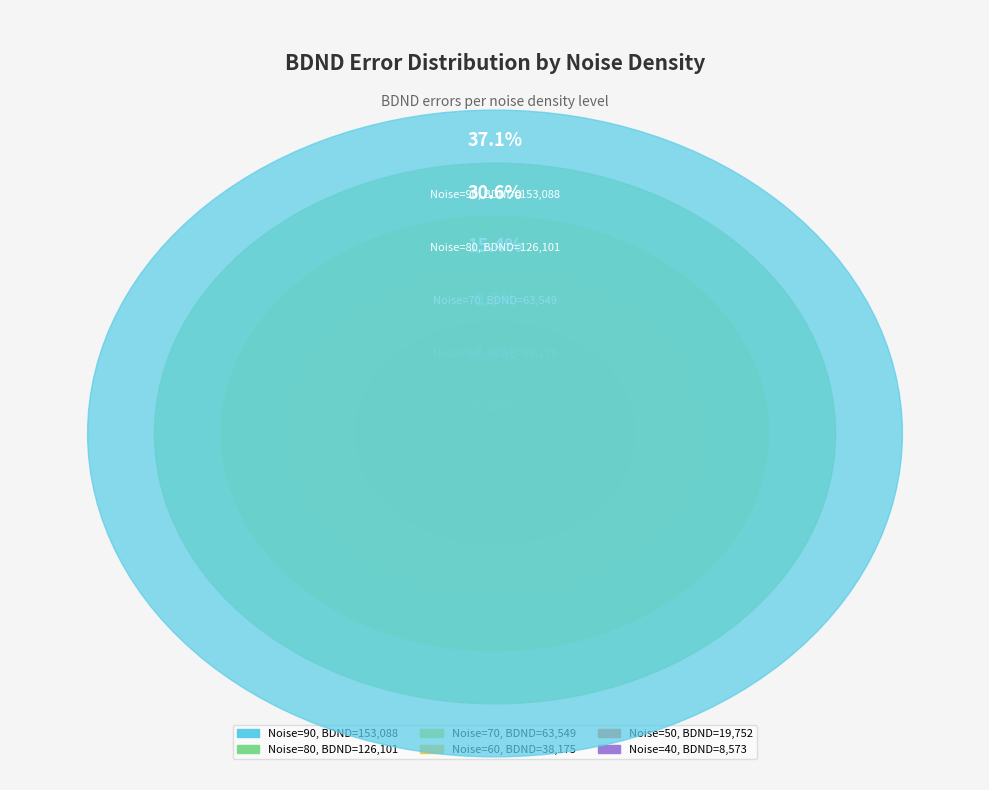

To the nearest percent, what is the average slice percentage?

11%